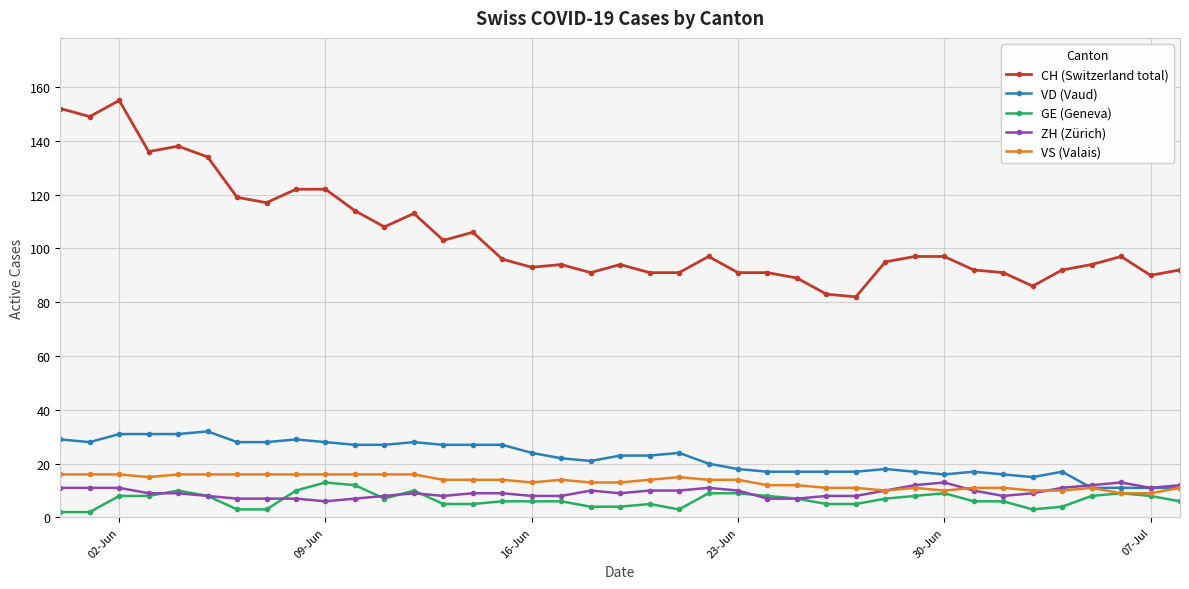

What is the value of the ZH (Zürich) point at the 17th from the left?

8